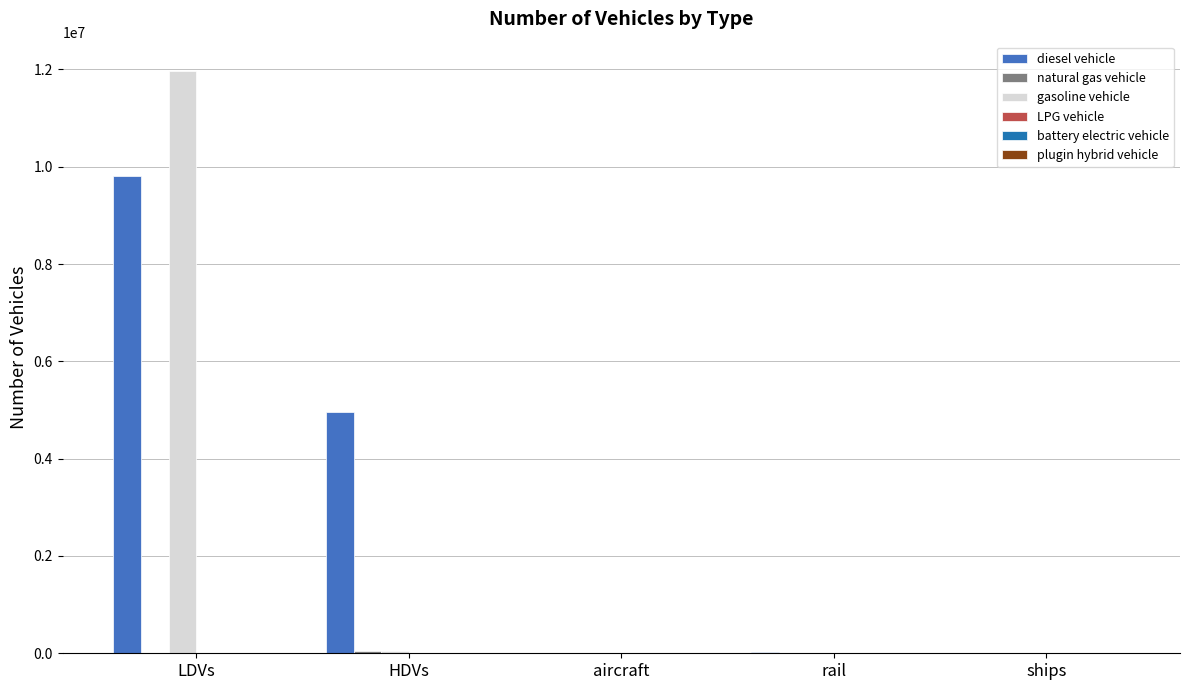

At which category does the chart reach its peak across all series?

LDVs